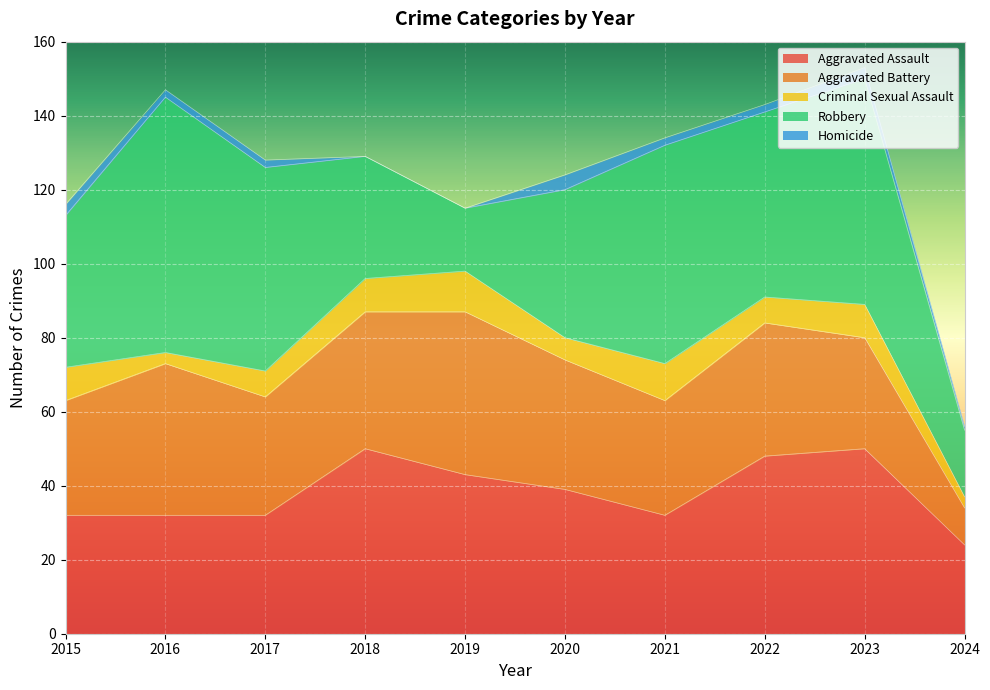

What is the value of the Aggravated Battery point at the 9th from the left?

30